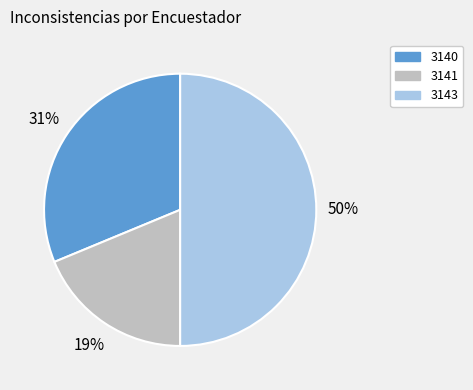

How many segments does this pie chart have?

3